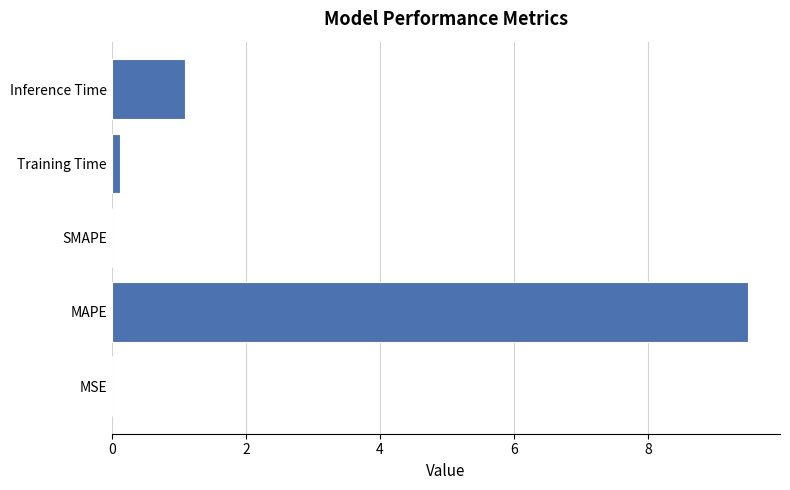

Which has a higher value, MAPE or SMAPE?

MAPE